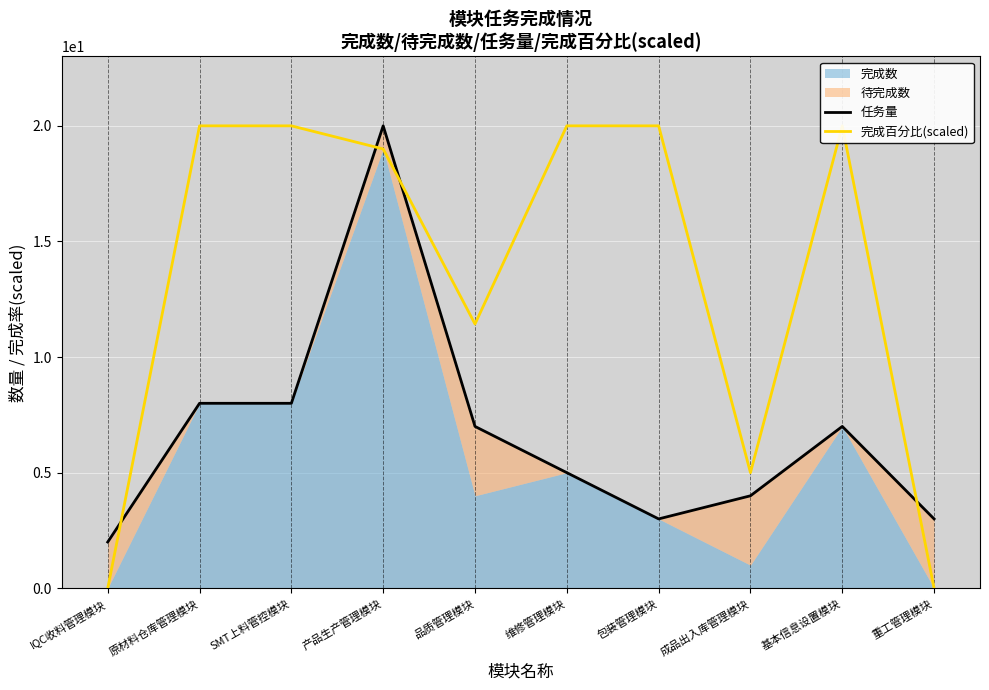

What is the sum of the 任务量 values at IQC收料管理模块 and 包装管理模块?

5.0